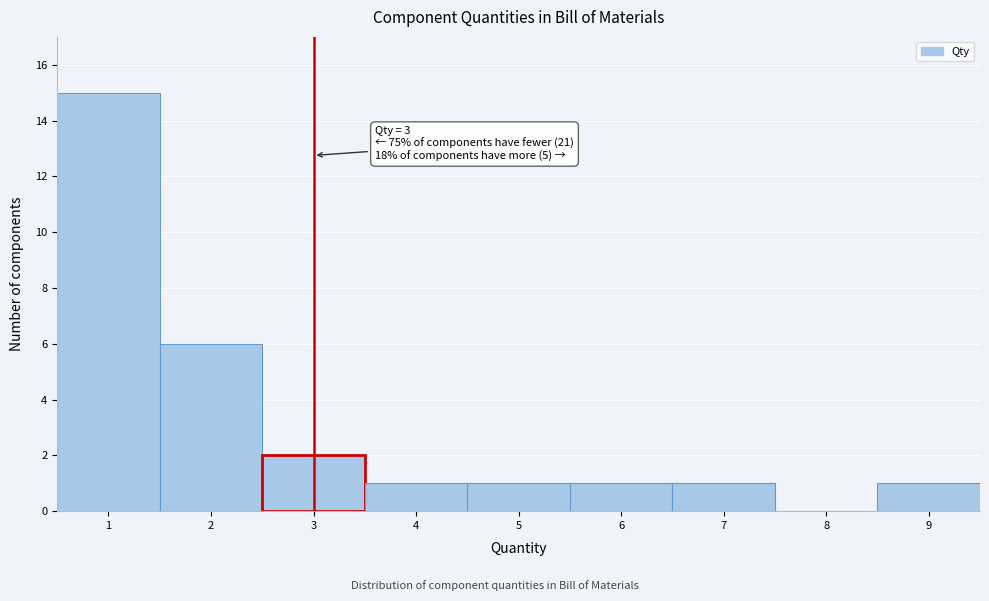

Which range on the x-axis has the tallest bar?

0.5 to 1.5